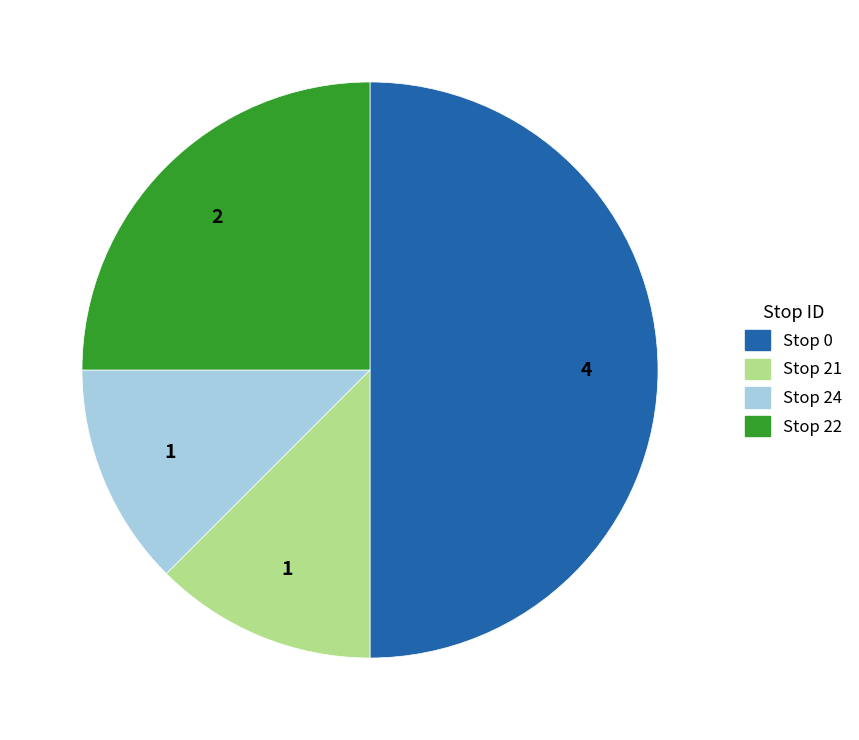

Which slice is the largest?

Stop 0